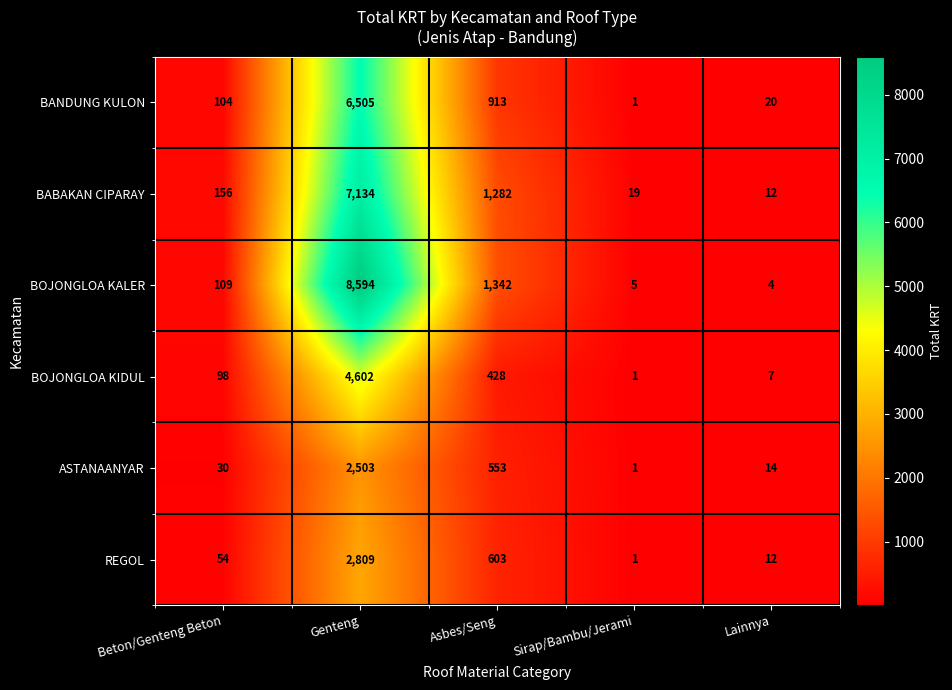

Reading right to left, list all the values displayed in this chart.

BANDUNG KULON: 20	1	913	6505	104
BABAKAN CIPARAY: 12	19	1282	7134	156
BOJONGLOA KALER: 4	5	1342	8594	109
BOJONGLOA KIDUL: 7	1	428	4602	98
ASTANAANYAR: 14	1	553	2503	30
REGOL: 12	1	603	2809	54